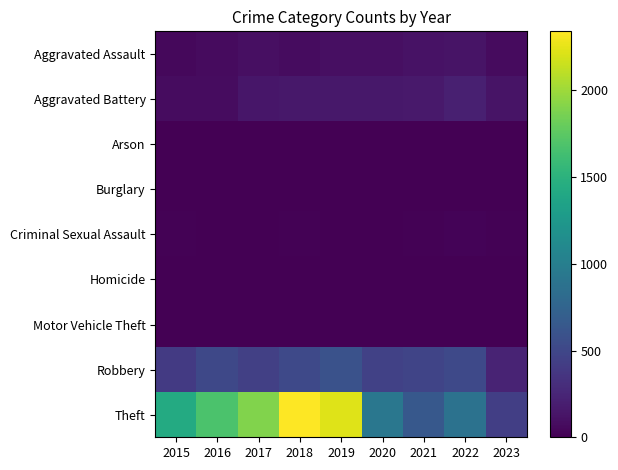

Rank the series at 2020 from lowest to highest value.

Burglary, Arson, Criminal Sexual Assault, Homicide, Motor Vehicle Theft, Aggravated Assault, Aggravated Battery, Robbery, Theft